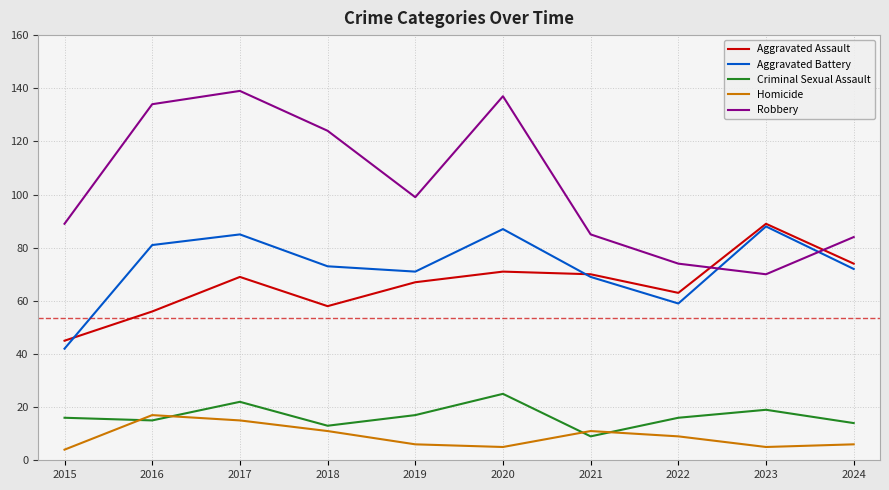

How many values in the Robbery series are below 99?

5